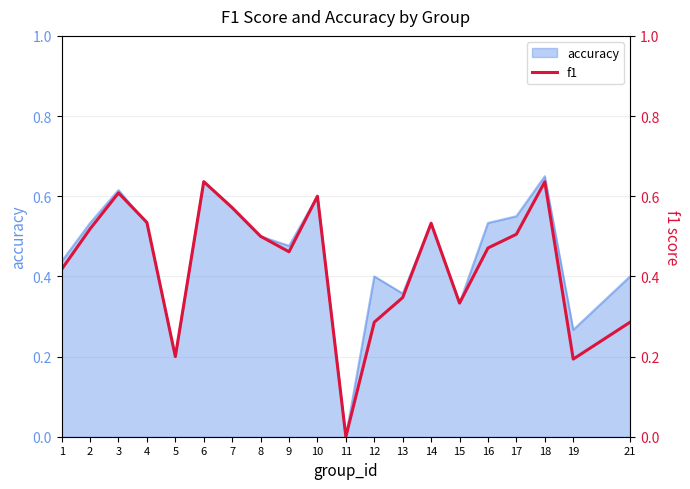

Reading left to right, transcribe all the data shown in this chart.

0.4	0.5	0.6	0.5	0.2	0.6	0.6	0.5	0.5	0.6	0.0	0.3	0.3	0.5	0.3	0.5	0.5	0.6	0.2	0.3